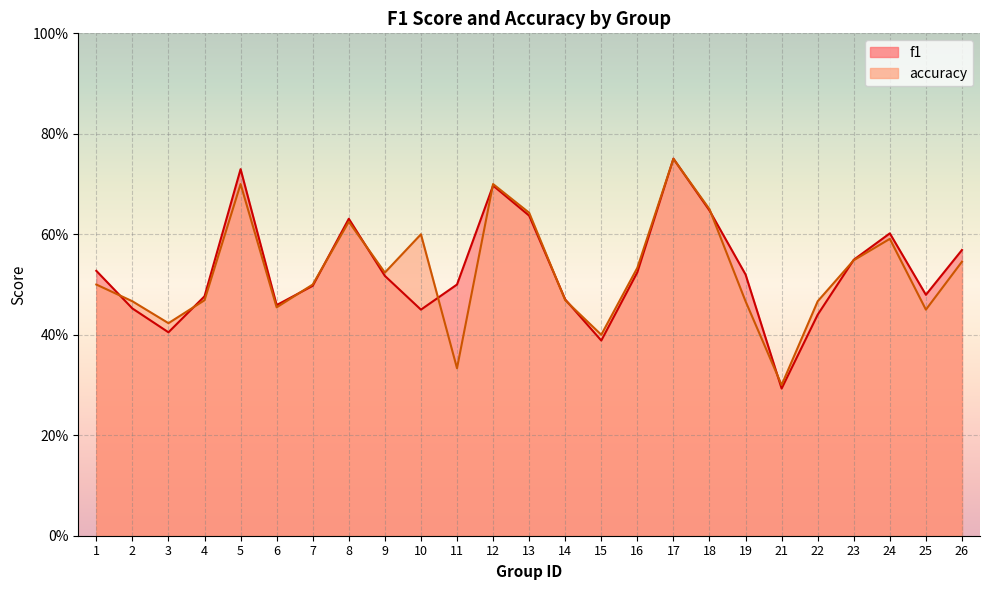

Reading left to right, transcribe all the data shown in this chart.

f1: 1=0.5	2=0.5	3=0.4	4=0.5	5=0.7	6=0.5	7=0.5	8=0.6	9=0.5	10=0.5	11=0.5	12=0.7	13=0.6	14=0.5	15=0.4	16=0.5	17=0.8	18=0.6	19=0.5	21=0.3	22=0.4	23=0.5	24=0.6	25=0.5	26=0.6
accuracy: 1=0.5	2=0.5	3=0.4	4=0.5	5=0.7	6=0.5	7=0.5	8=0.6	9=0.5	10=0.6	11=0.3	12=0.7	13=0.6	14=0.5	15=0.4	16=0.5	17=0.8	18=0.7	19=0.5	21=0.3	22=0.5	23=0.5	24=0.6	25=0.5	26=0.5